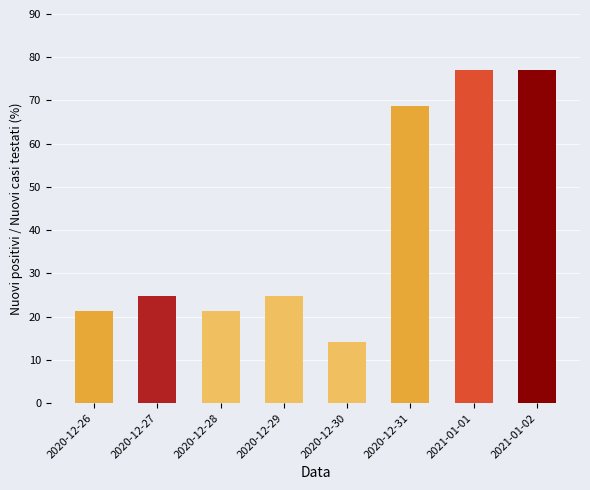

What is the maximum value shown in the chart?

77.0